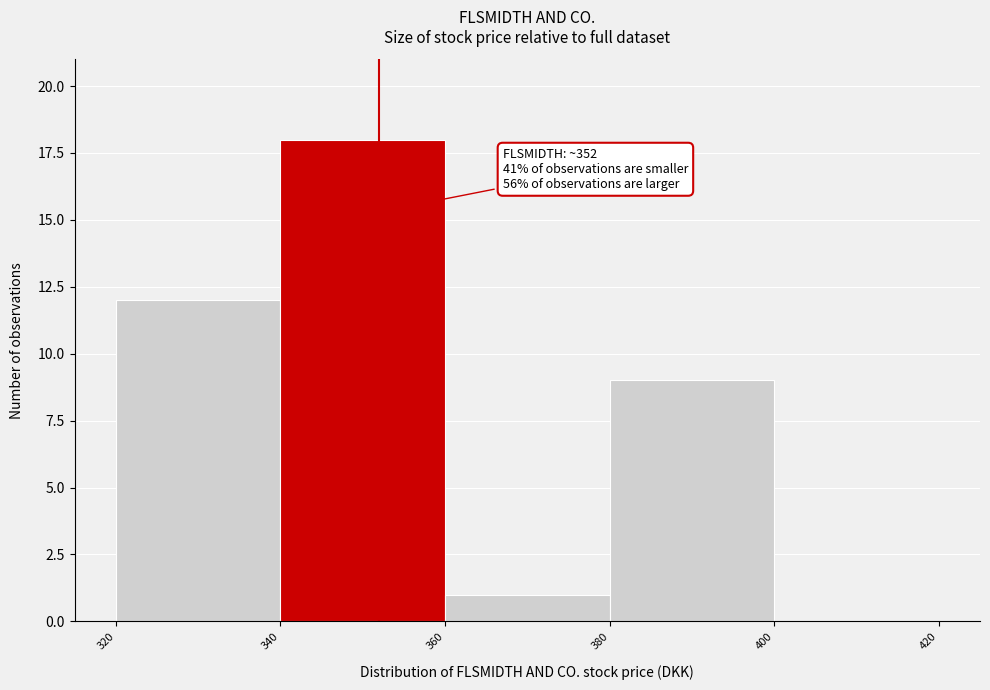

Over which range of the x-axis is the bar tallest?

340 to 360